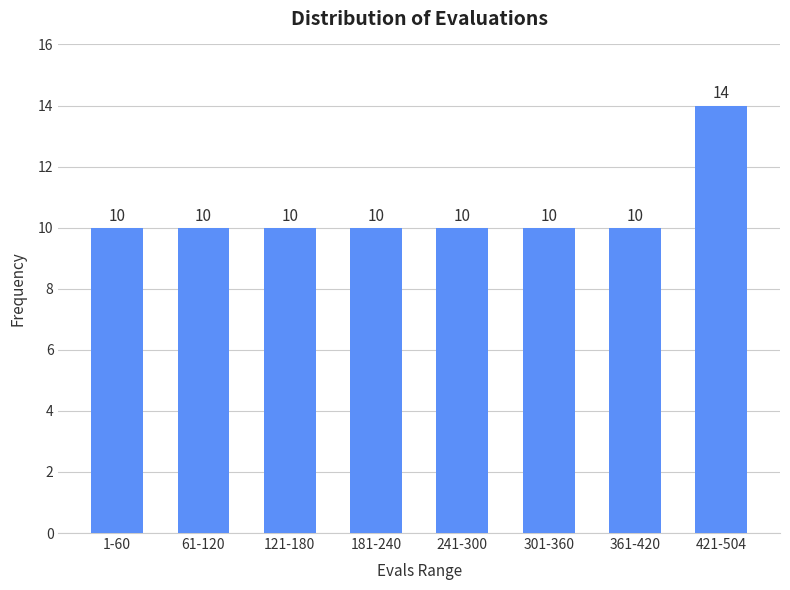

Reading left to right, extract all data points from this chart.

1-60=10	61-120=10	121-180=10	181-240=10	241-300=10	301-360=10	361-420=10	421-504=14